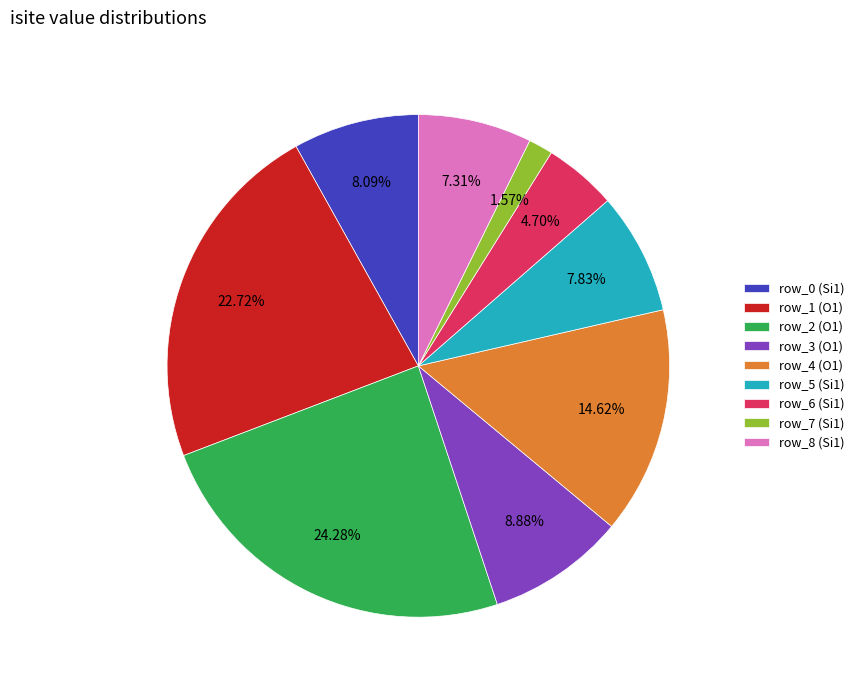

Which category has the smallest portion of the pie?

row_7 (Si1)